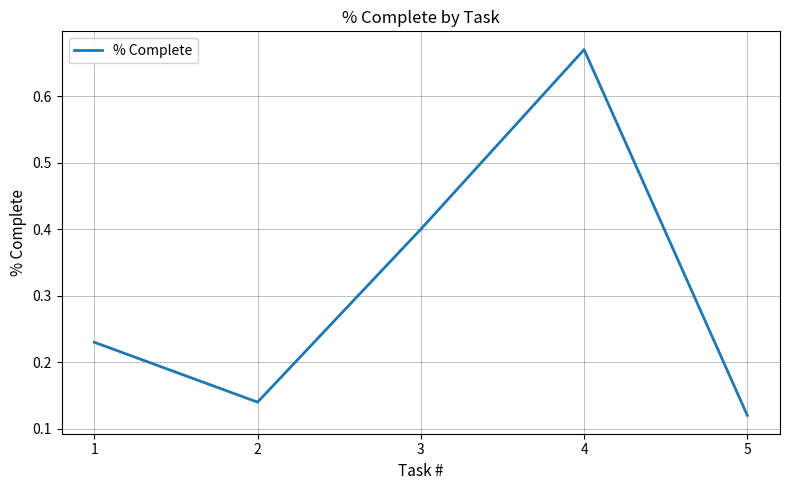

Which has a higher value, 3 or 1?

3